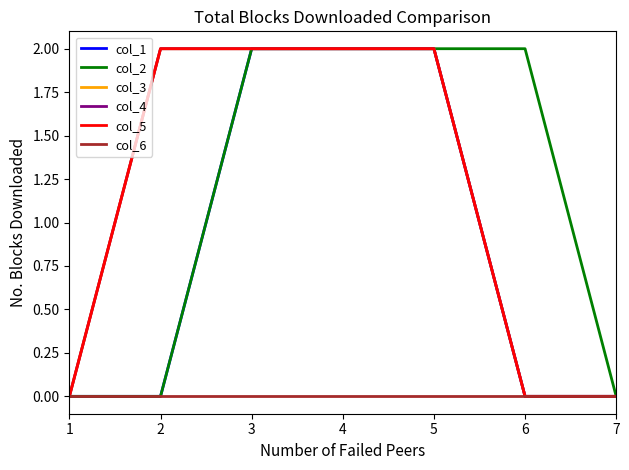

Which series has the largest total across all categories?

col_2